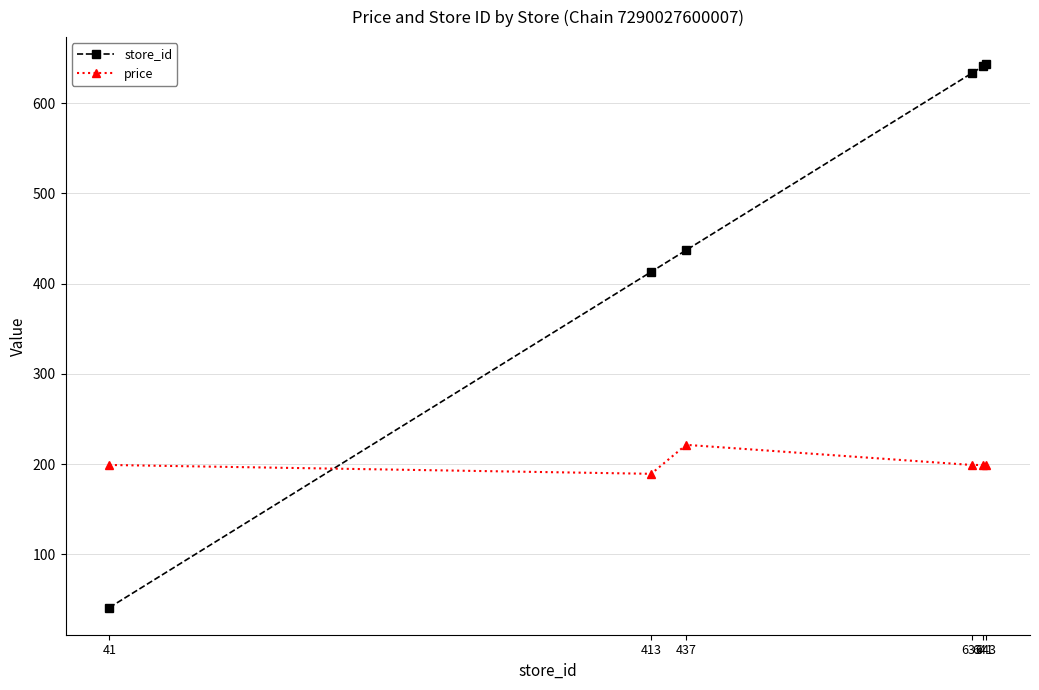

The price series shows 199.0 at 643. True or false?

True